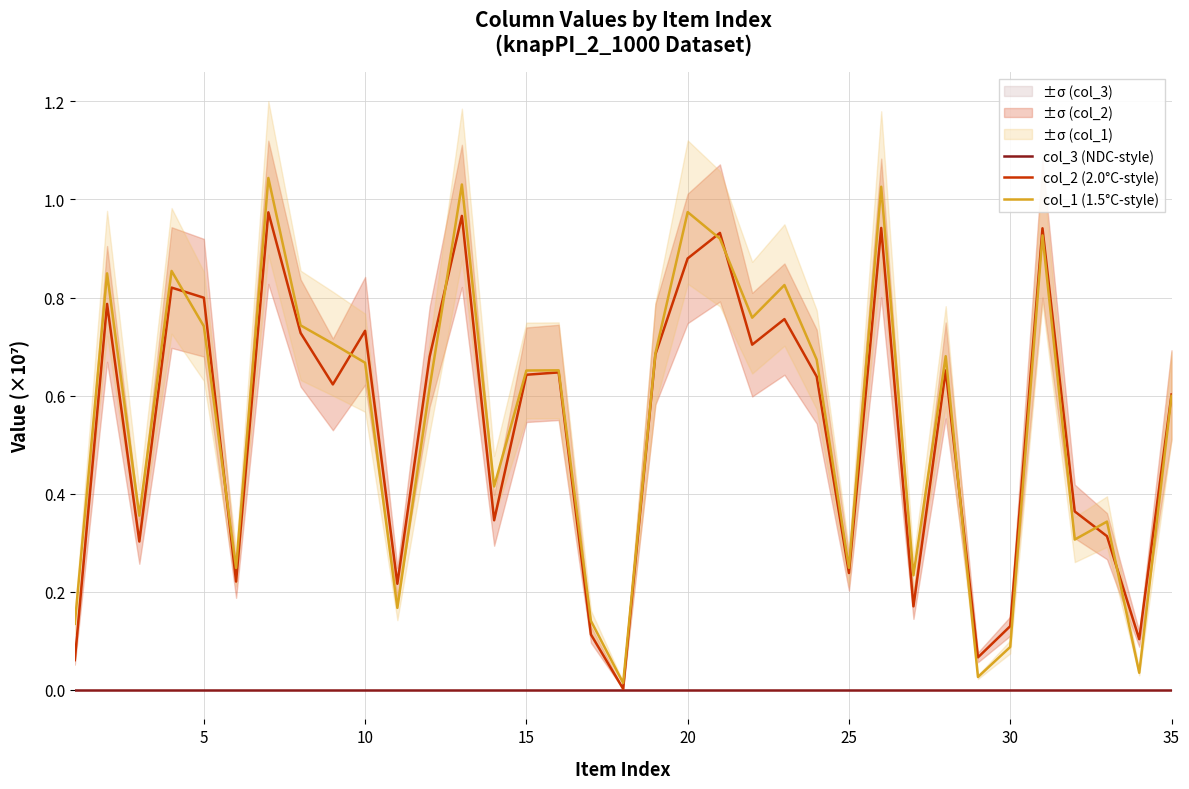

At how many categories does at least one series exceed 0?

35